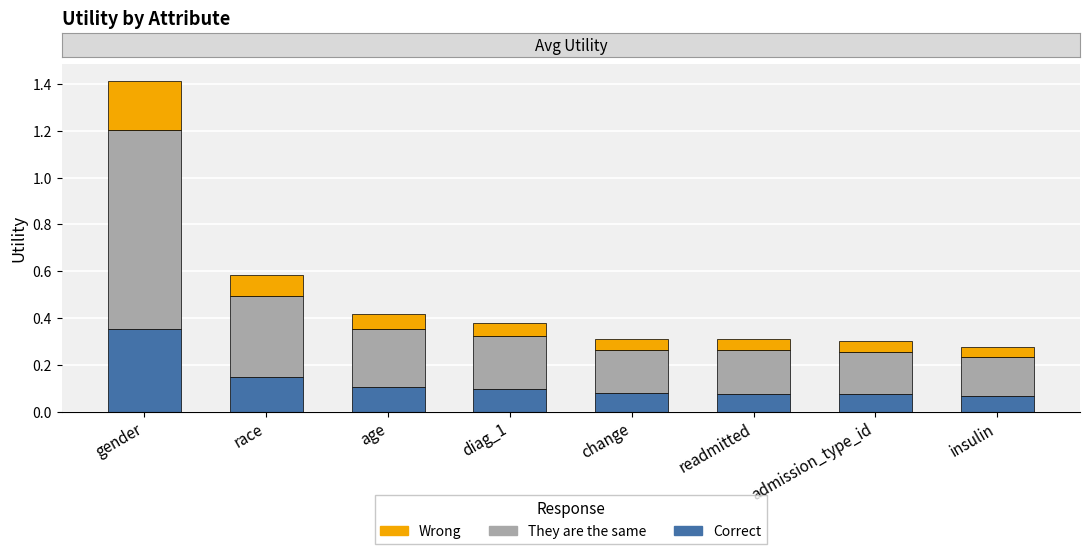

The value of Correct at diag_1 is 0.1. True or false?

True